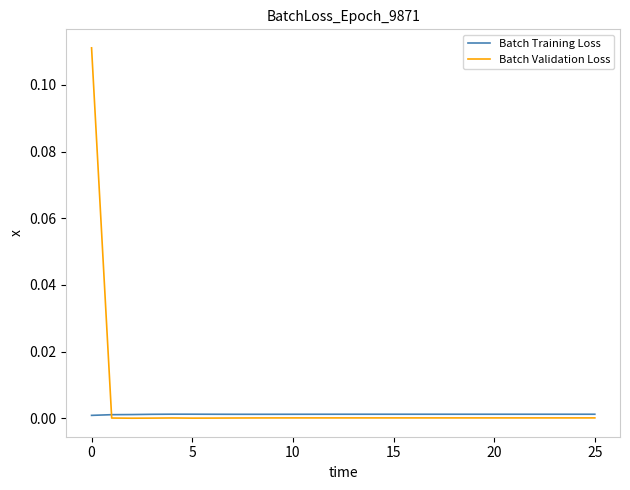

True or false: Batch Training Loss and Batch Validation Loss intersect in this chart.

True